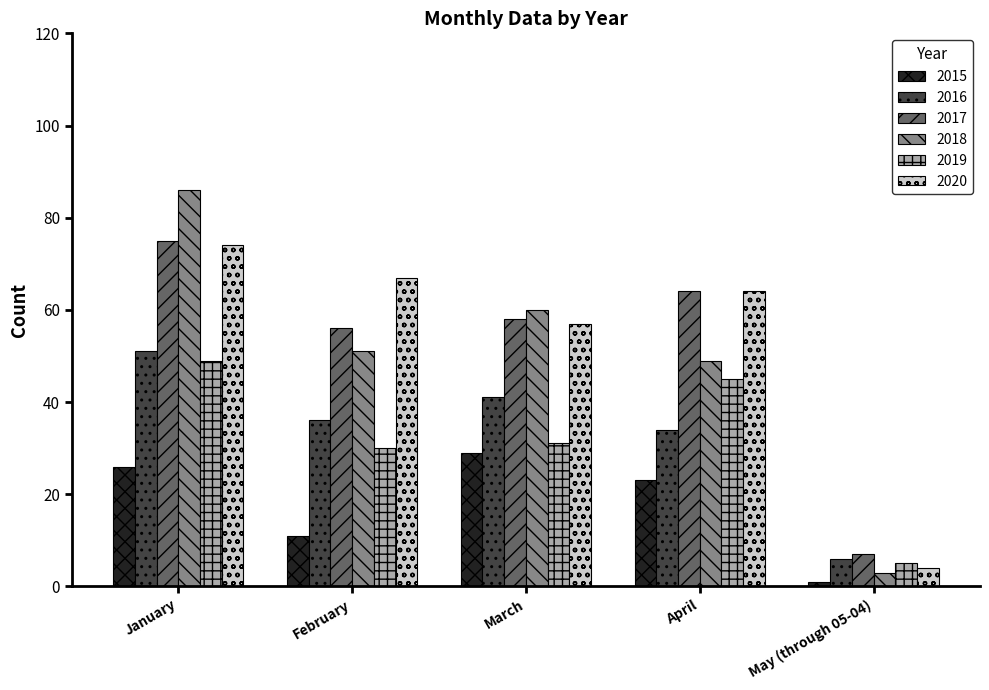

What are all the series names shown in the legend?

2015, 2016, 2017, 2018, 2019, 2020